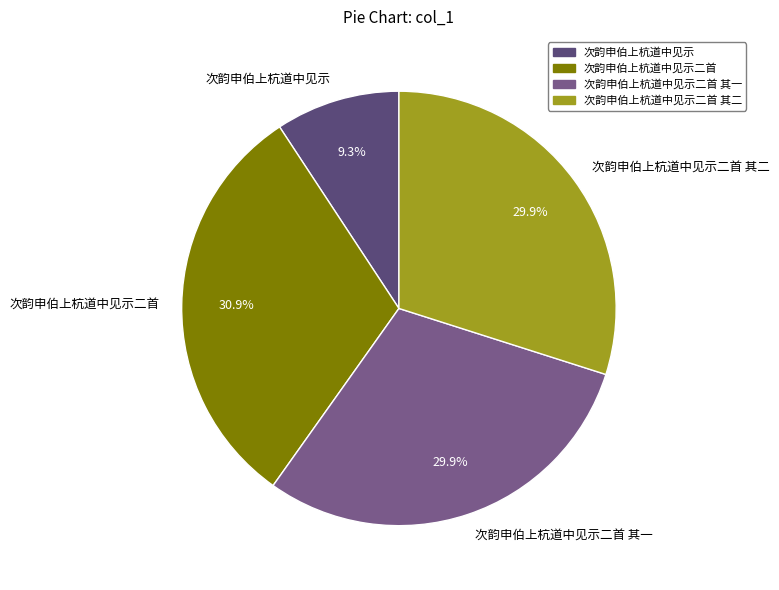

The 次韵申伯上杭道中见示二首 slice represents 31% of the pie. True or false?

True